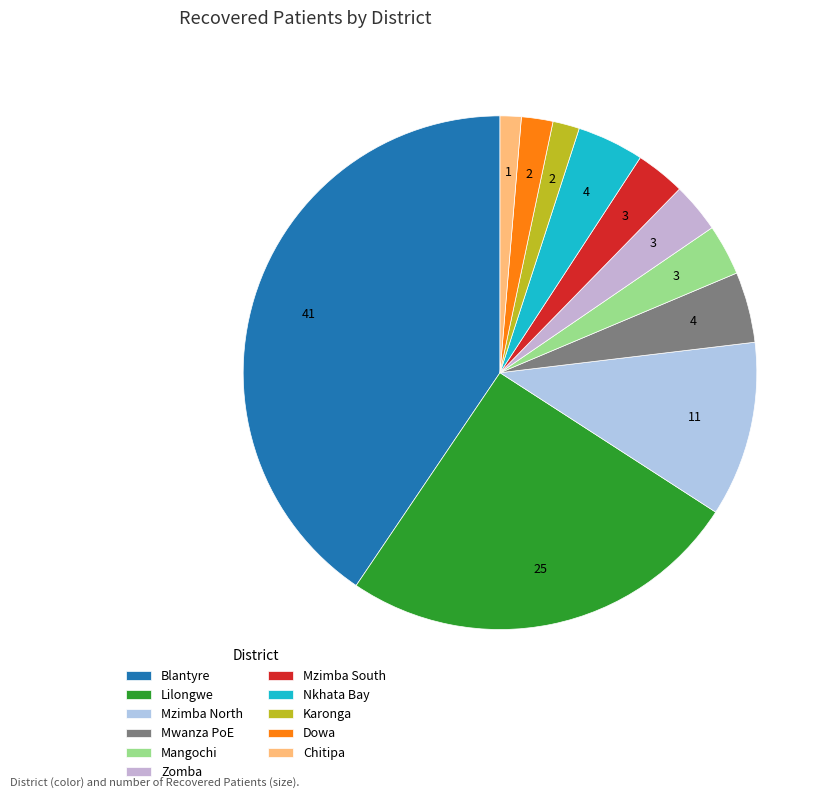

How many slices are in this pie chart?

11